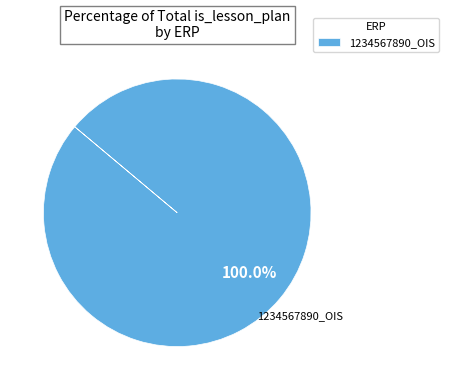

Rank the categories by value from highest to lowest.

1234567890_OIS